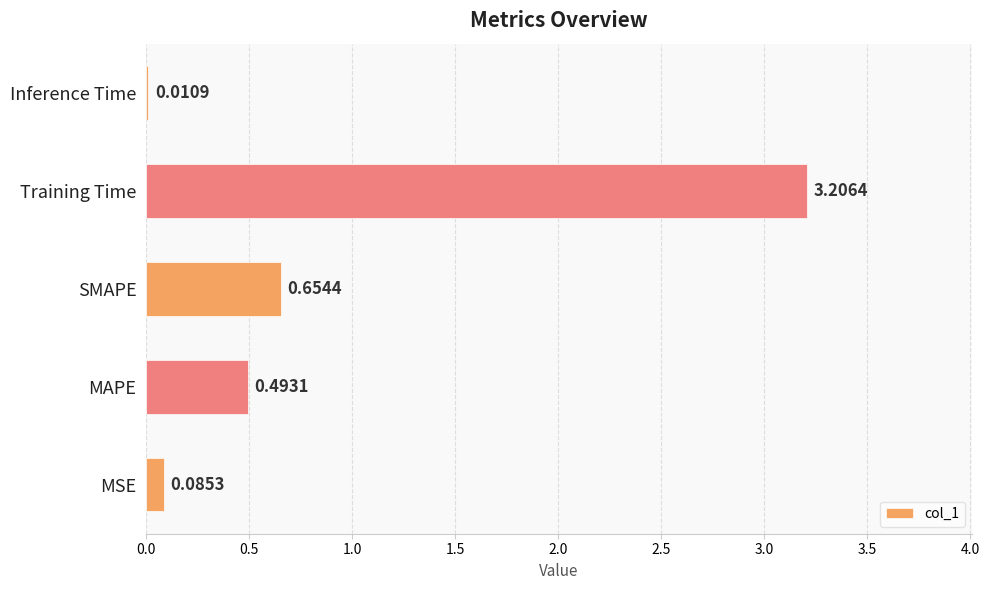

What is the change in value from SMAPE to Training Time?

+2.6